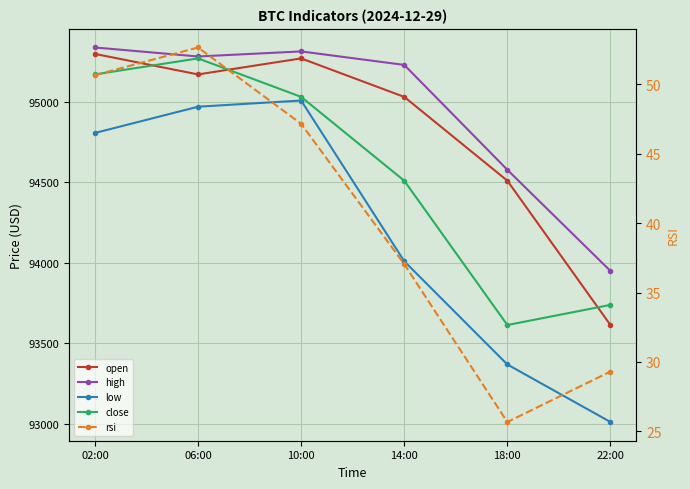

Reading left to right, extract all data points from this chart.

open: 02:00=95300.0	06:00=95172.4	10:00=95272.1	14:00=95032.6	18:00=94511.1	22:00=93612.9
high: 02:00=95340.0	06:00=95284.0	10:00=95315.5	14:00=95231.6	18:00=94578.9	22:00=93949.5
low: 02:00=94808.0	06:00=94971.4	10:00=95010.0	14:00=94010.0	18:00=93367.5	22:00=93009.5
close: 02:00=95172.4	06:00=95272.0	10:00=95032.6	14:00=94511.1	18:00=93612.9	22:00=93738.2
rsi: 02:00=50.7	06:00=52.7	10:00=47.2	14:00=37.0	18:00=25.7	22:00=29.3